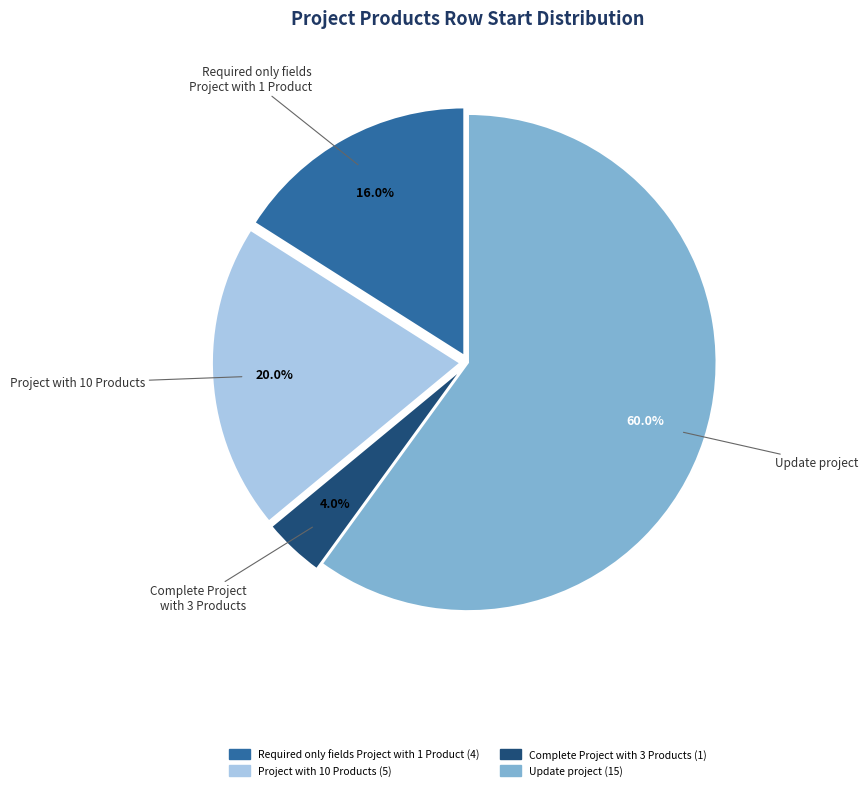

What is the majority slice?

Update project